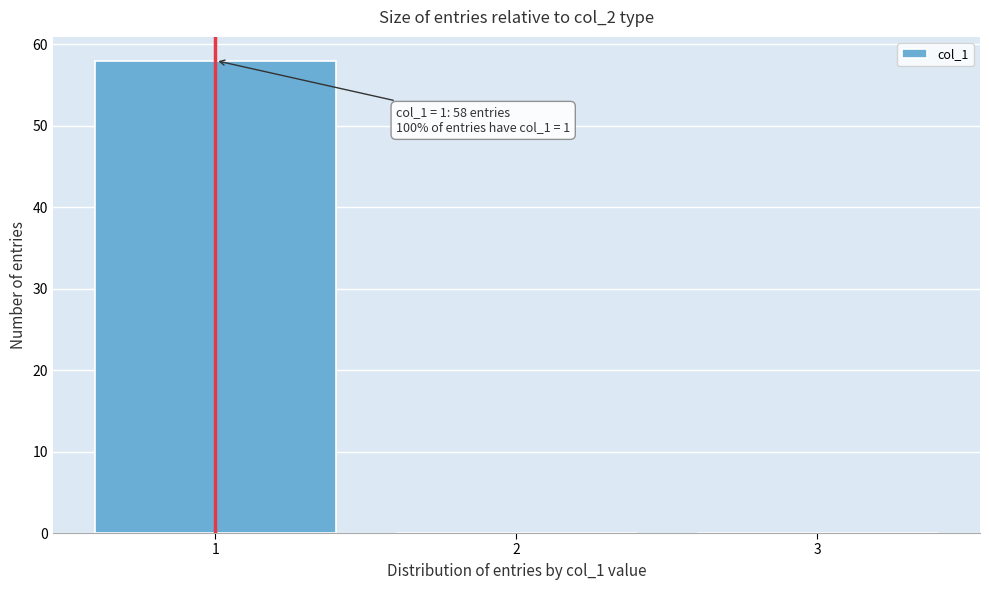

Which range on the x-axis has the tallest bar?

0.5 to 1.5